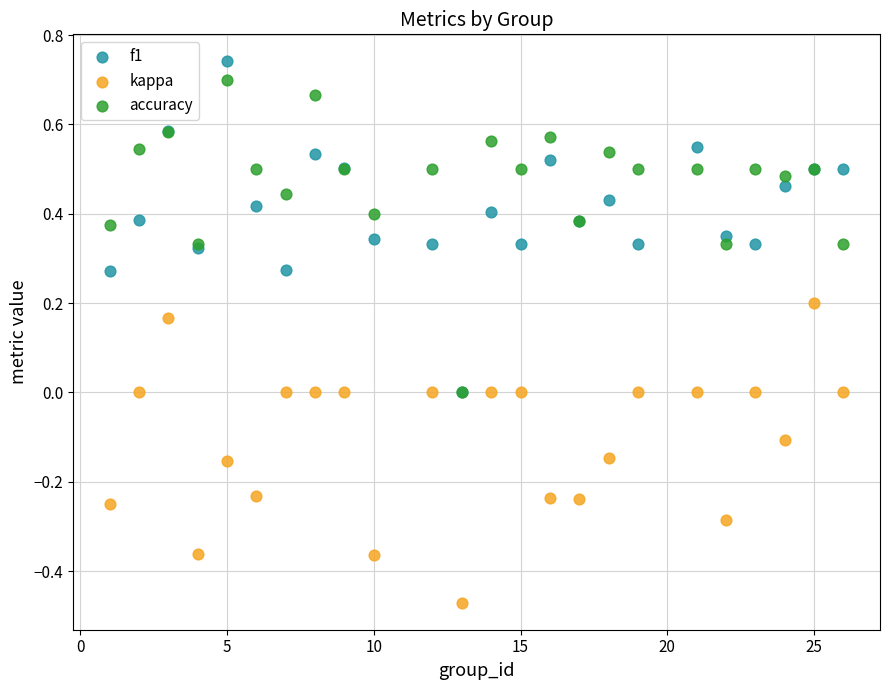

What are all the series names shown in the legend?

f1, kappa, accuracy